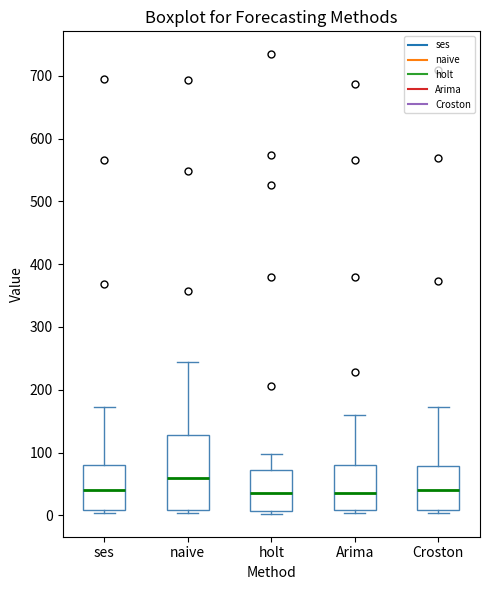

Which box has the highest median line?

naive